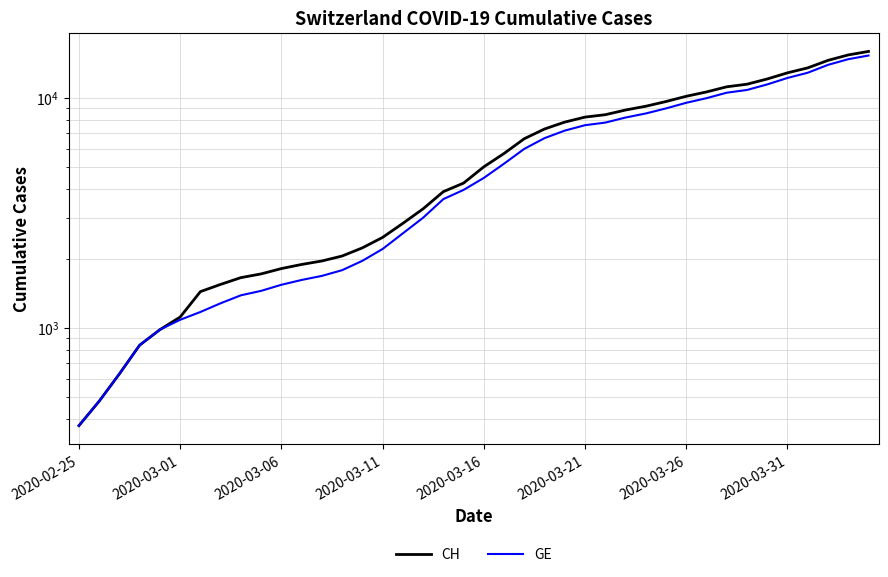

The value of GE at 34 is 11444. True or false?

True